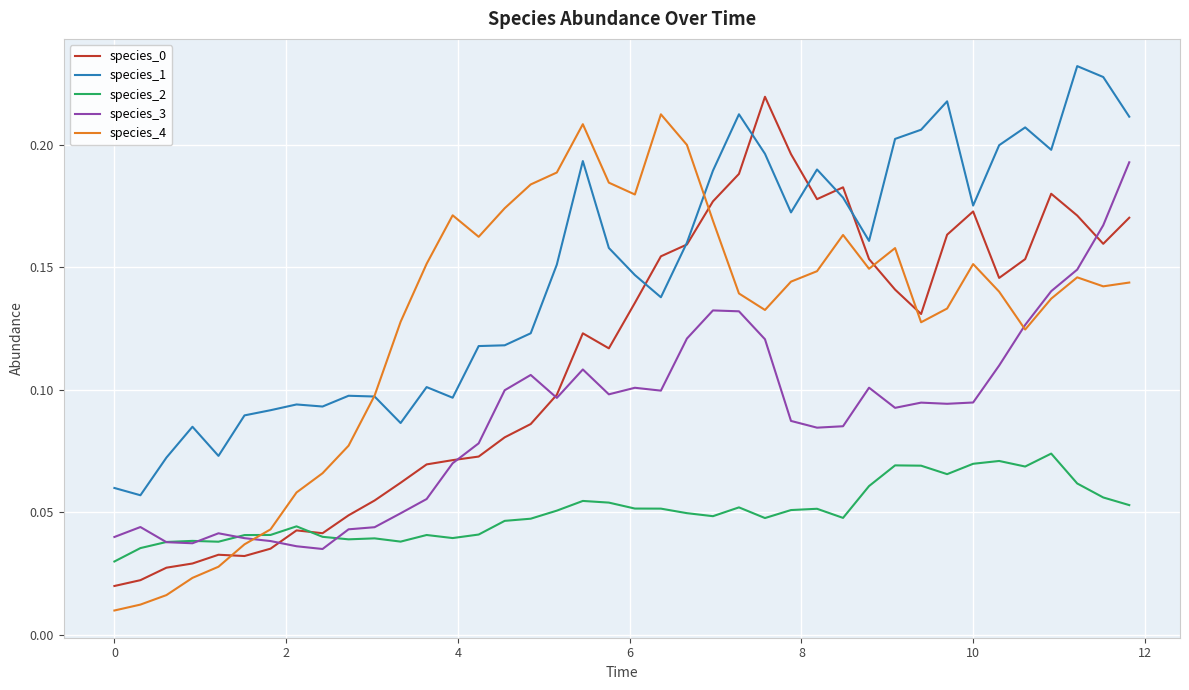

Which series has the largest total across all categories?

species_1